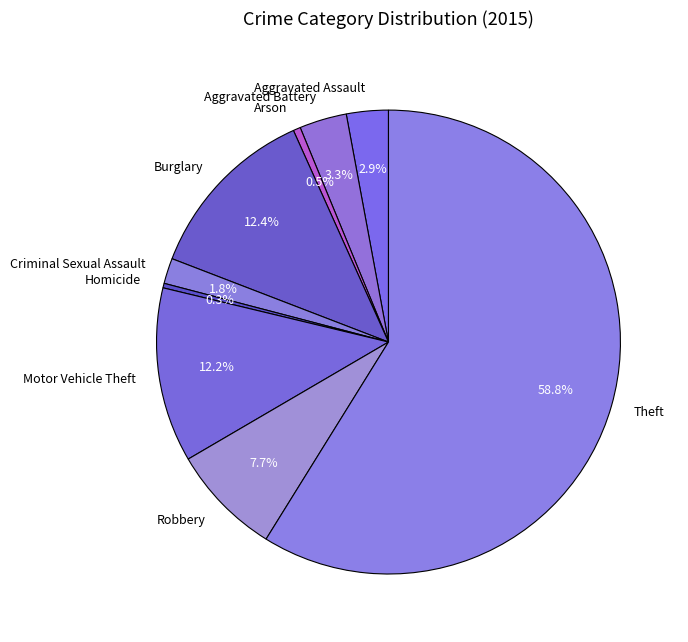

Does any single category account for the majority?

Yes